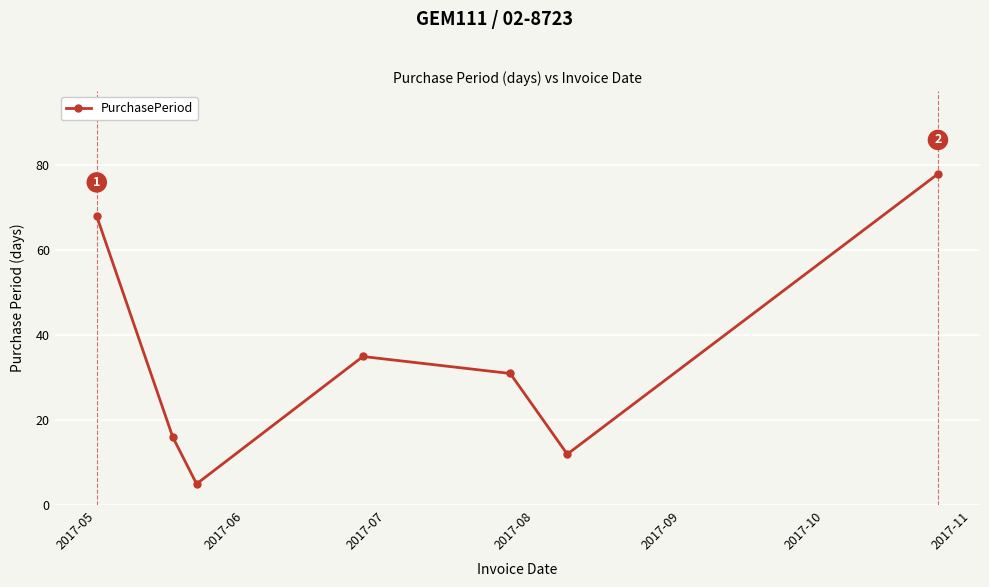

What is the value of the 7th point from the left?

78